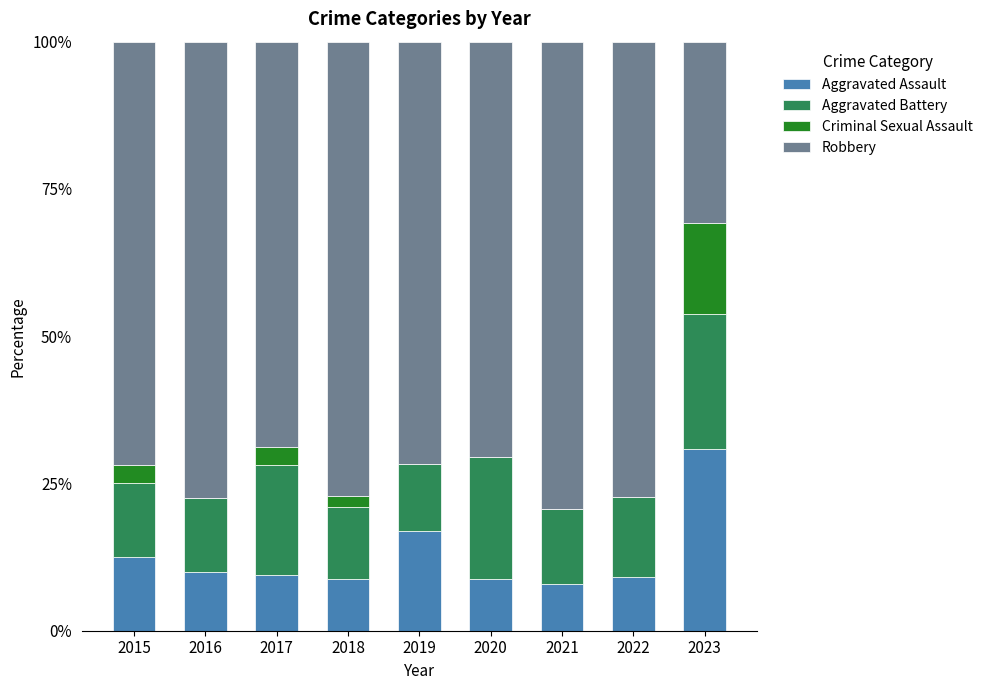

What are all the series names shown in the legend?

Aggravated Assault, Aggravated Battery, Criminal Sexual Assault, Robbery